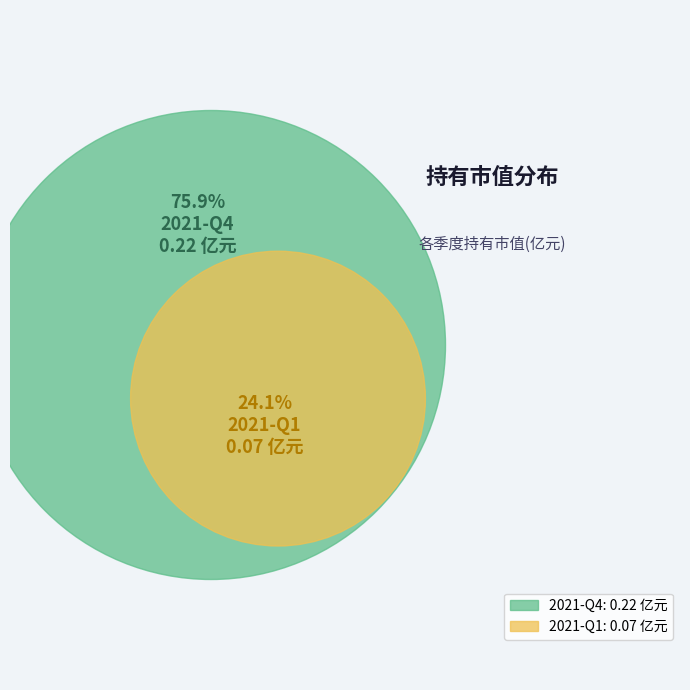

Count the number of slices in the pie.

2